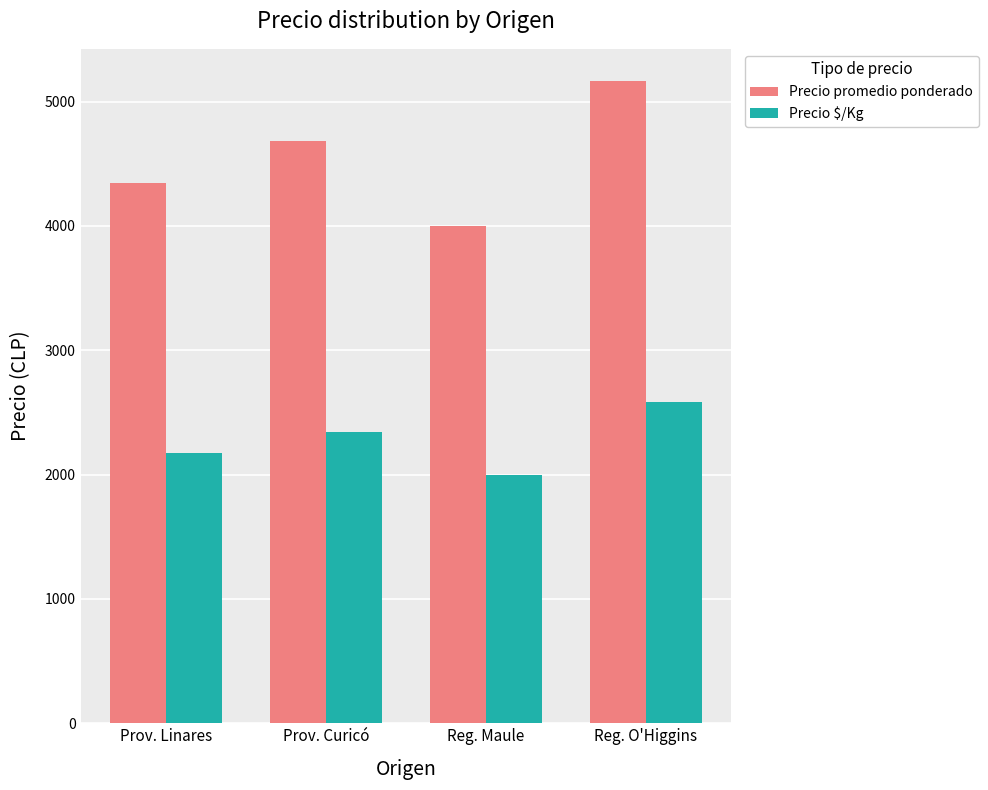

Is it true that Precio promedio ponderado equals 4000.0 at Reg. Maule?

True